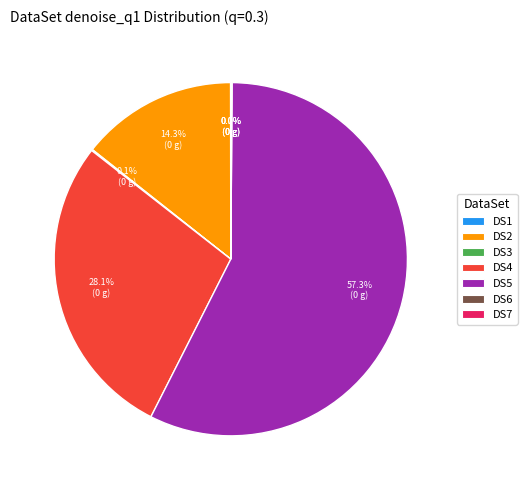

Which category has the biggest portion of the pie?

DS5